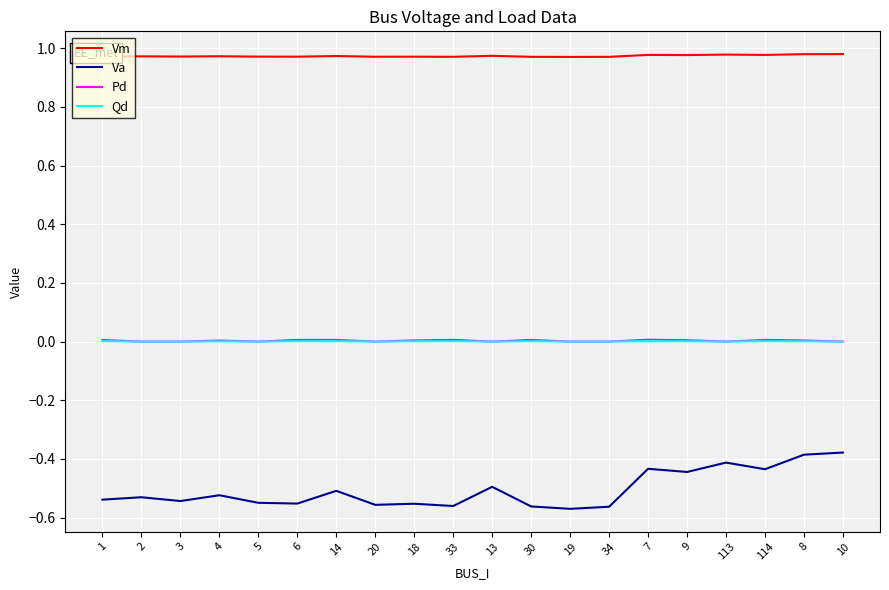

The value of Va at 18 is -0.4. True or false?

False